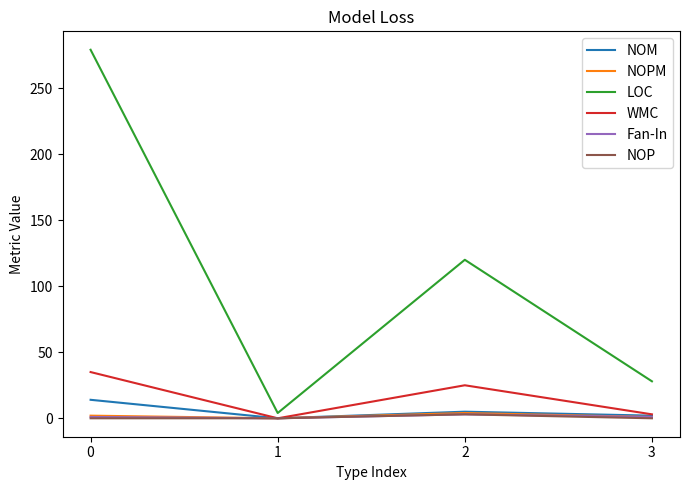

Which series has the largest range (max minus min)?

LOC